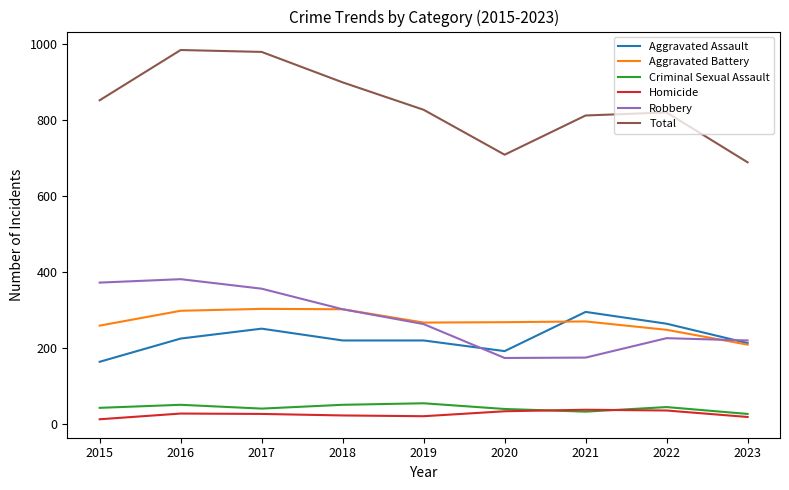

Is the value of Aggravated Battery at 2022 greater than the value of Homicide at 2016?

Yes